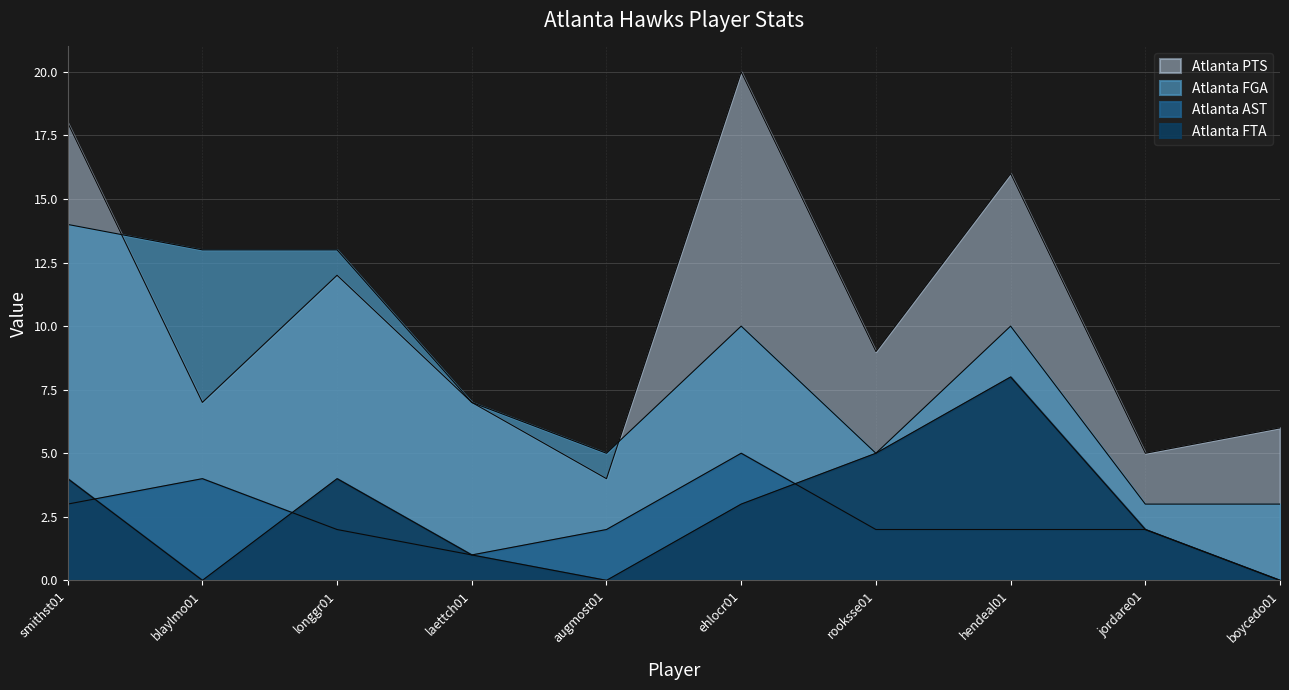

At which category is the sum across all series the highest?

smithst01